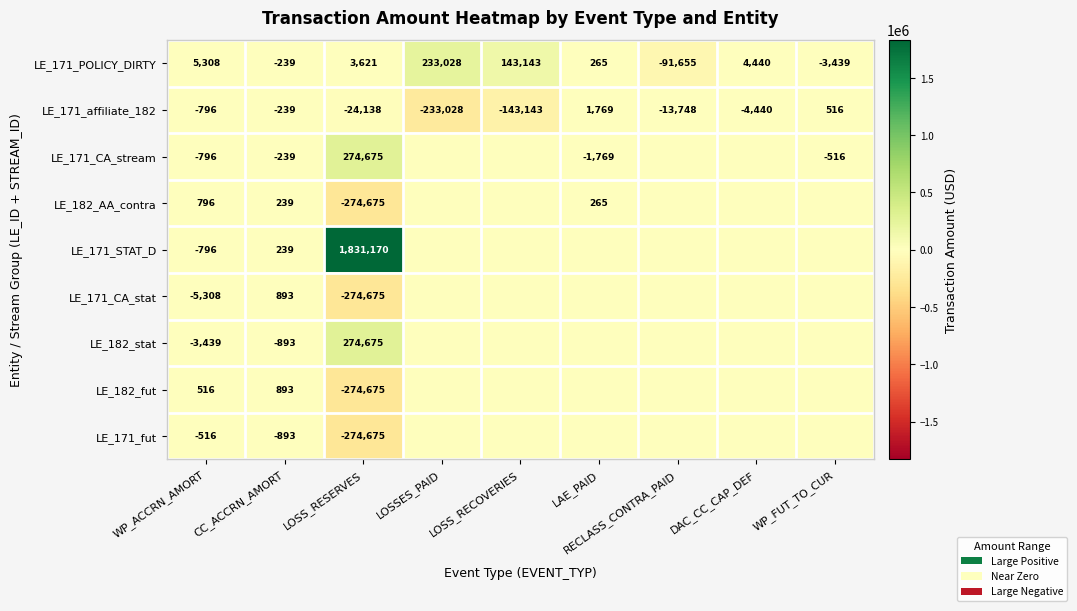

What is the smallest value displayed?

-274675.5